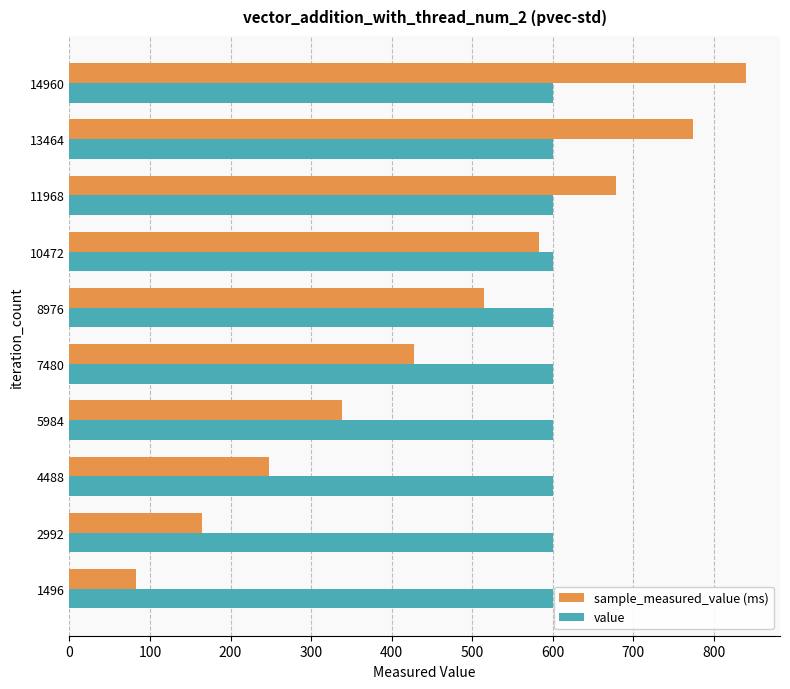

Rank the categories by sample_measured_value (ms) value from highest to lowest.

14960, 13464, 11968, 10472, 8976, 7480, 5984, 4488, 2992, 1496